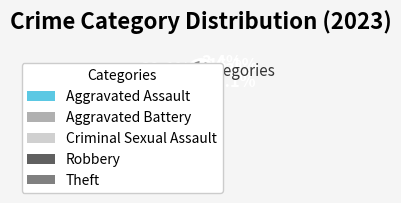

How many slices are in this pie chart?

5